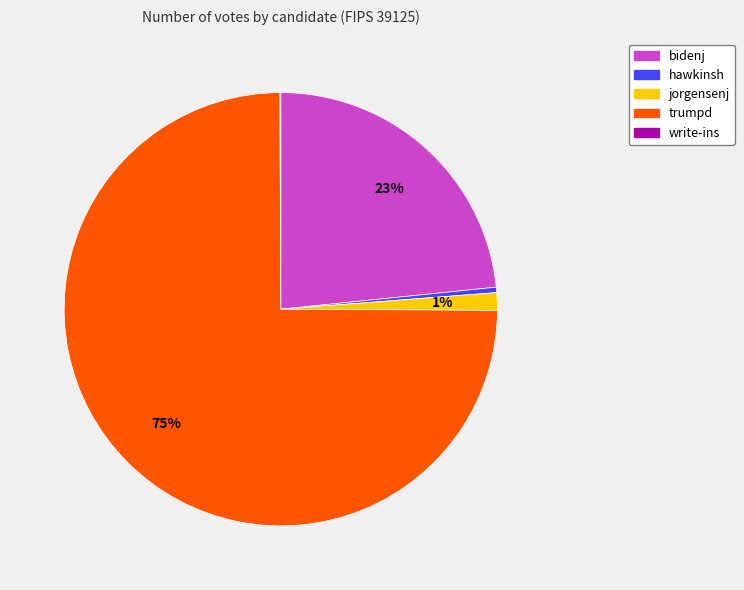

Which slice is the largest?

trumpd